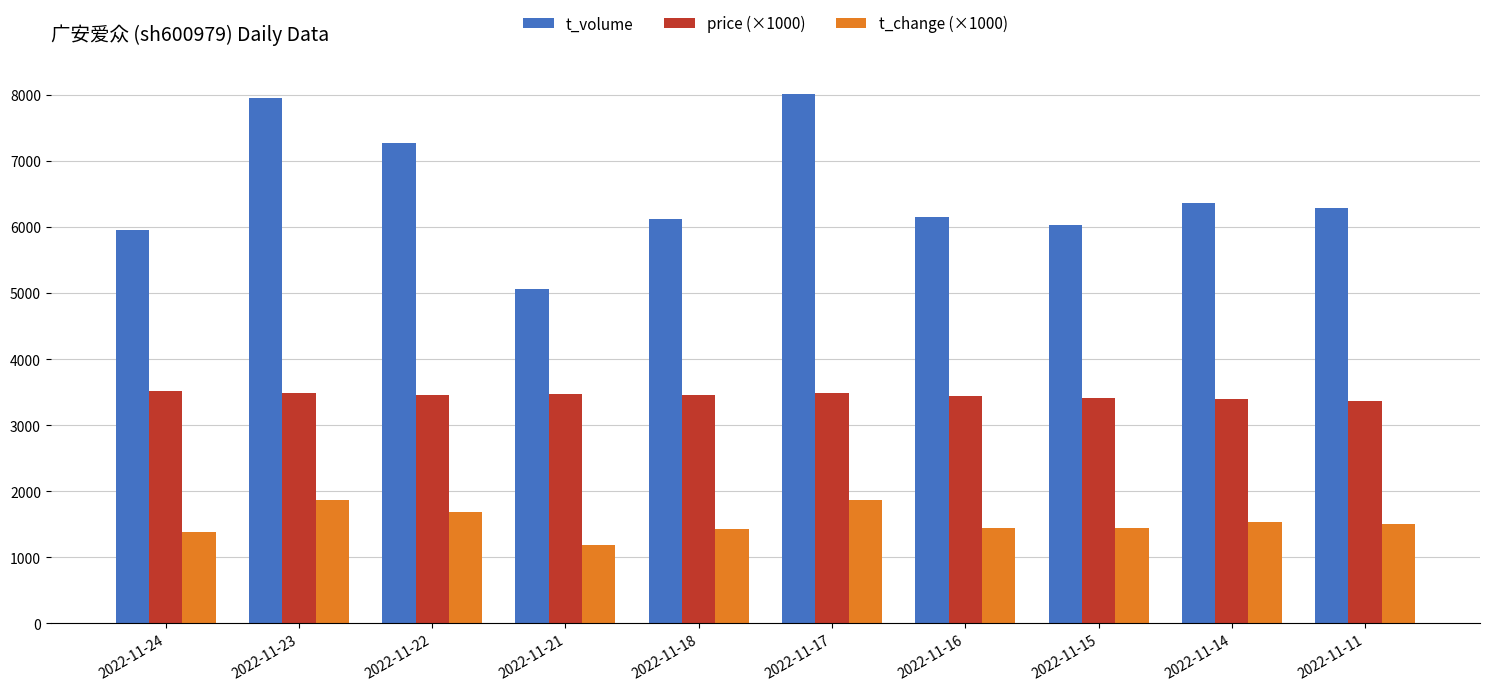

What is the sum of all price (×1000) values?

34490